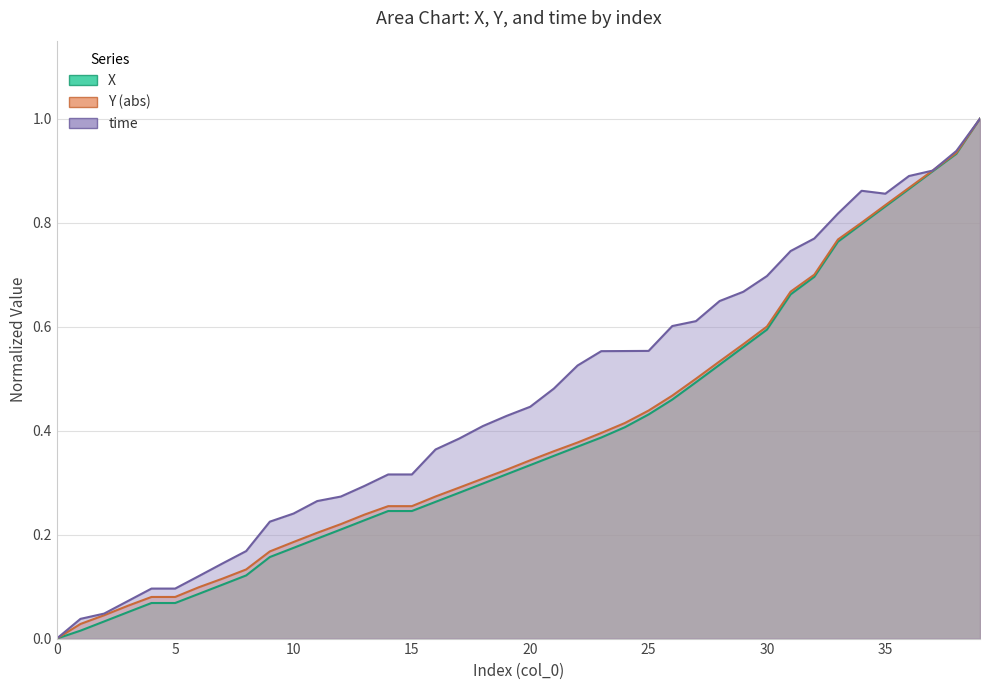

Which category has the highest value across all series?

39